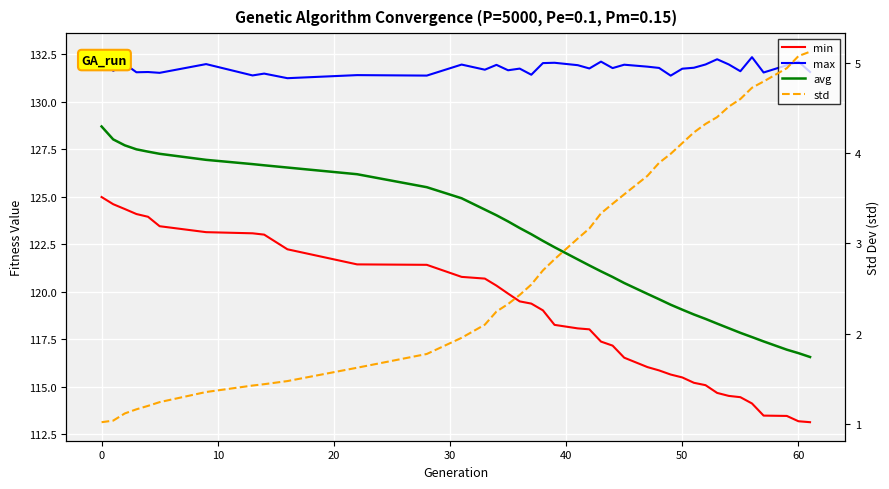

The value of std at 21 is 4.5. True or false?

False